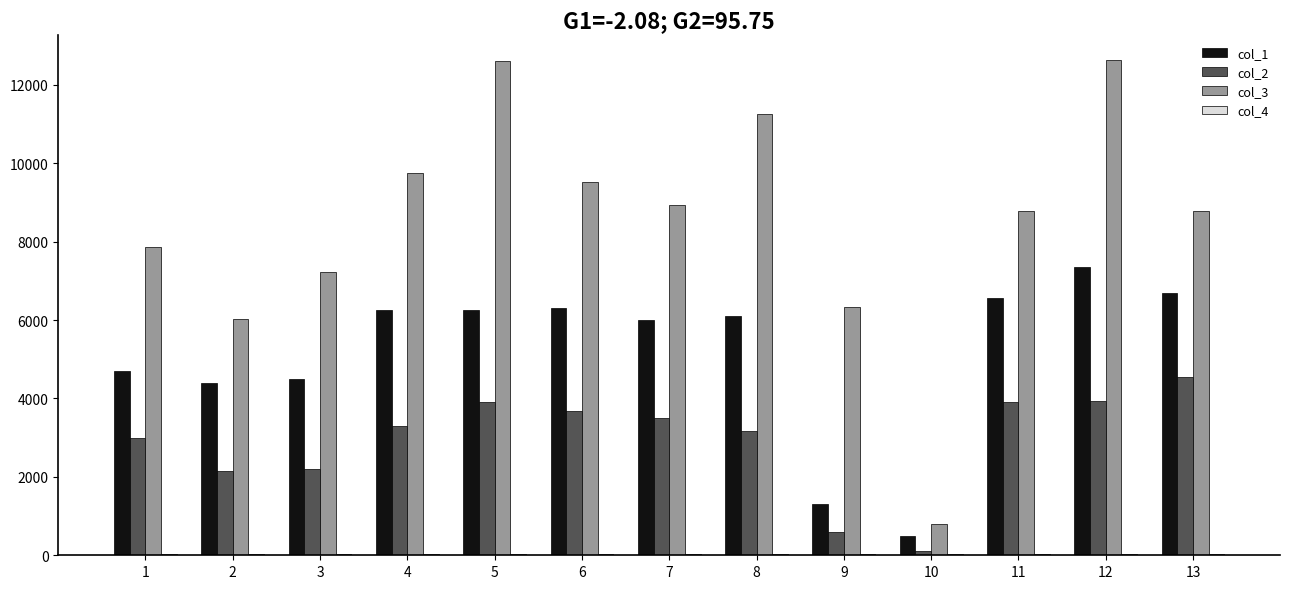

The value of col_1 at 8 is 6093.5. True or false?

True